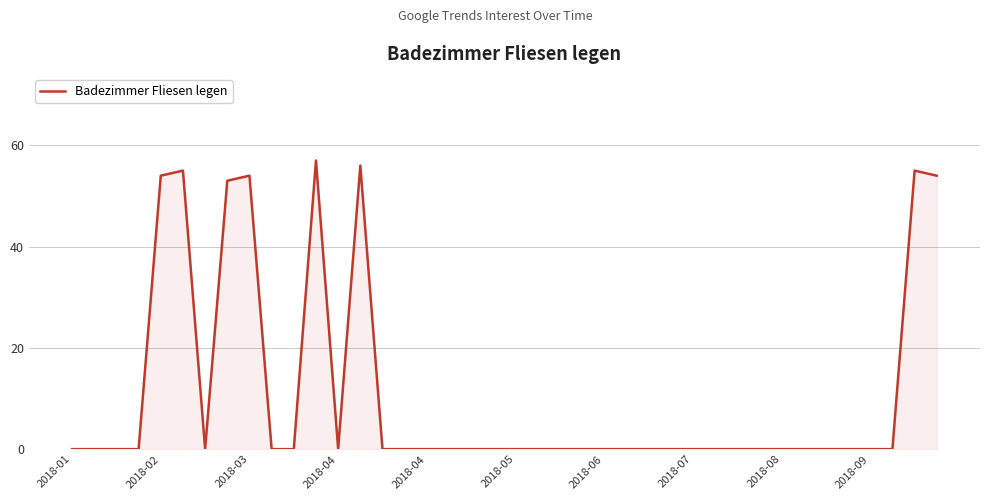

Reading left to right, what are all the values shown in this chart?

0	0	0	0	54	55	0	53	54	0	0	57	0	56	0	0	0	0	0	0	0	0	0	0	0	0	0	0	0	0	0	0	0	0	0	0	0	0	55	54